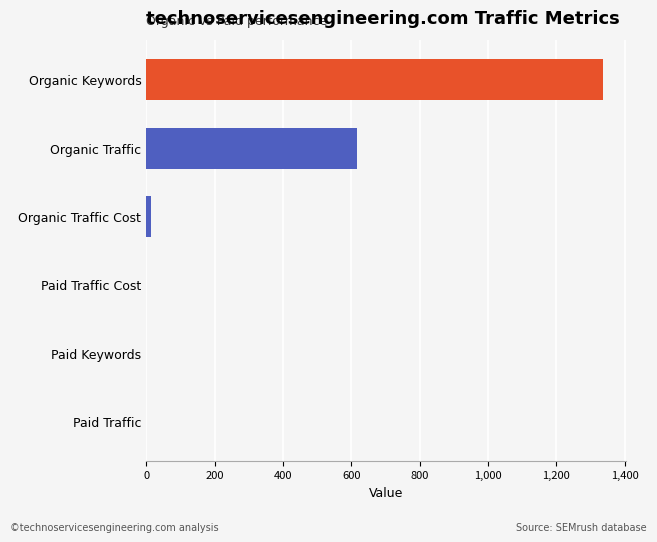

True or false: the data shows -617 at Paid Traffic.

False